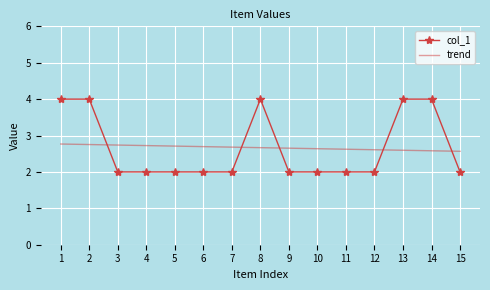

What is the minimum value for trend?

2.6